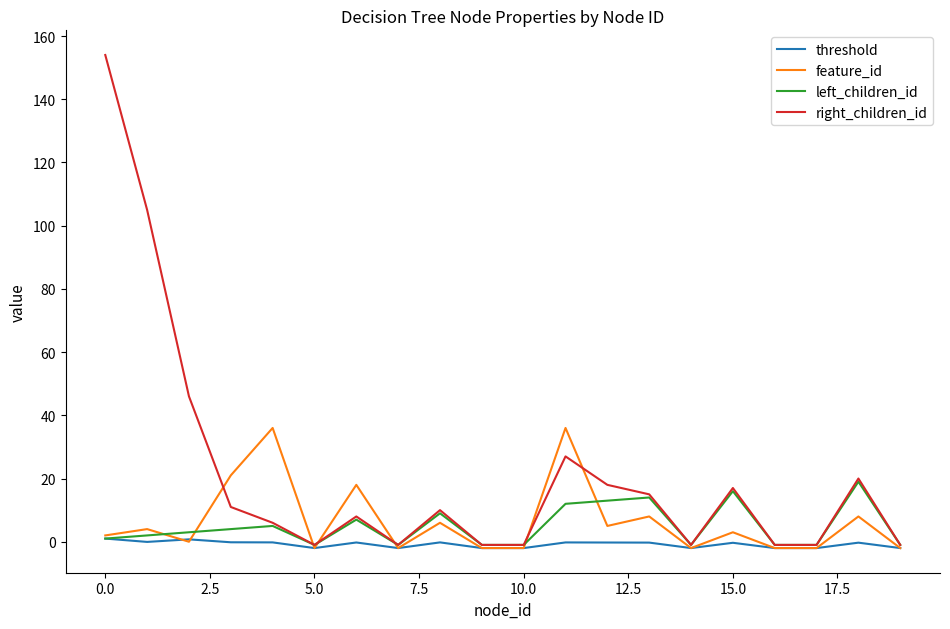

Which series has the largest range (max minus min)?

right_children_id